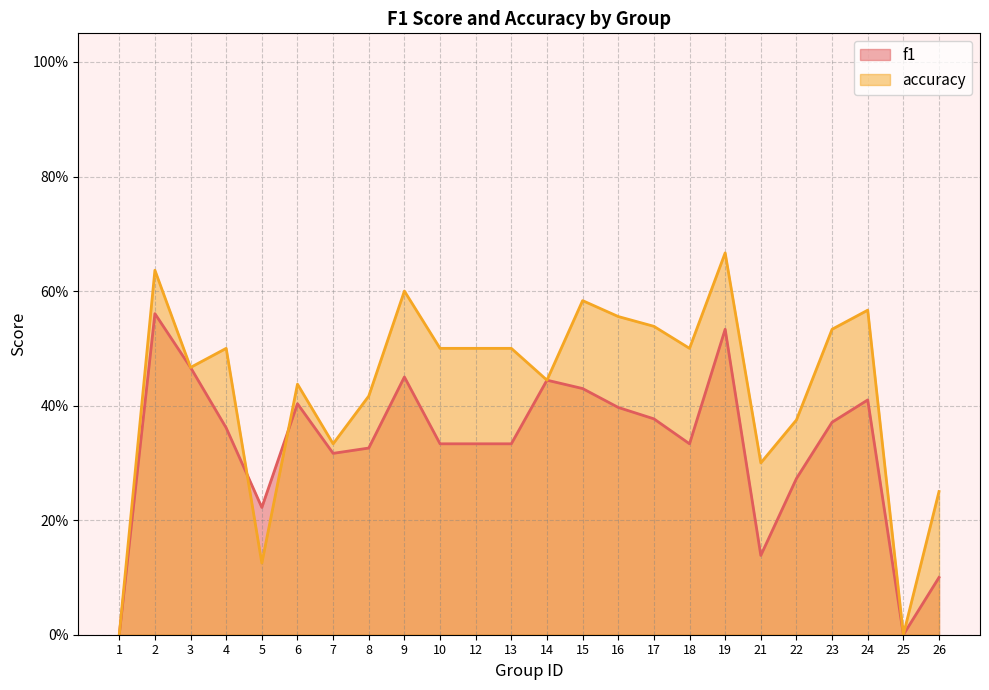

True or false: accuracy has more than 0 interior local peaks.

True